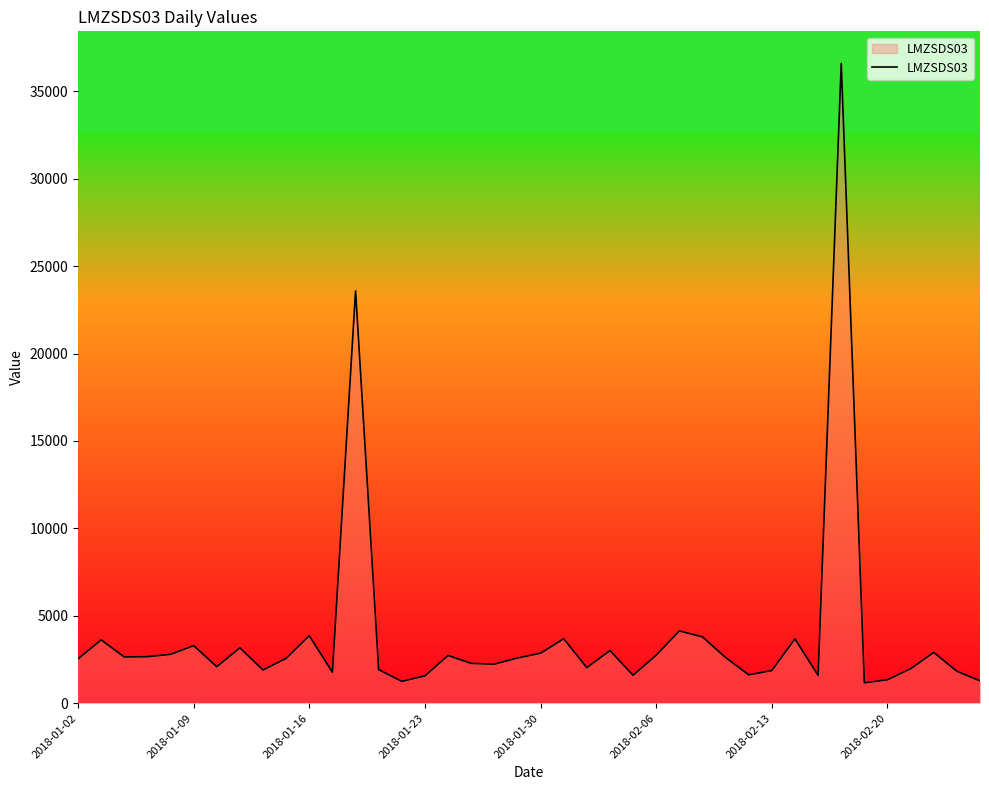

What is the smallest value displayed?

1168